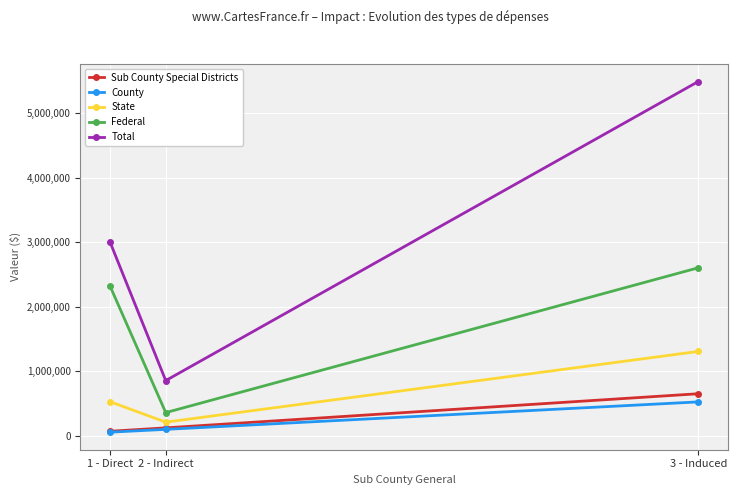

What is the label of the 2nd point from the left?

2 - Indirect